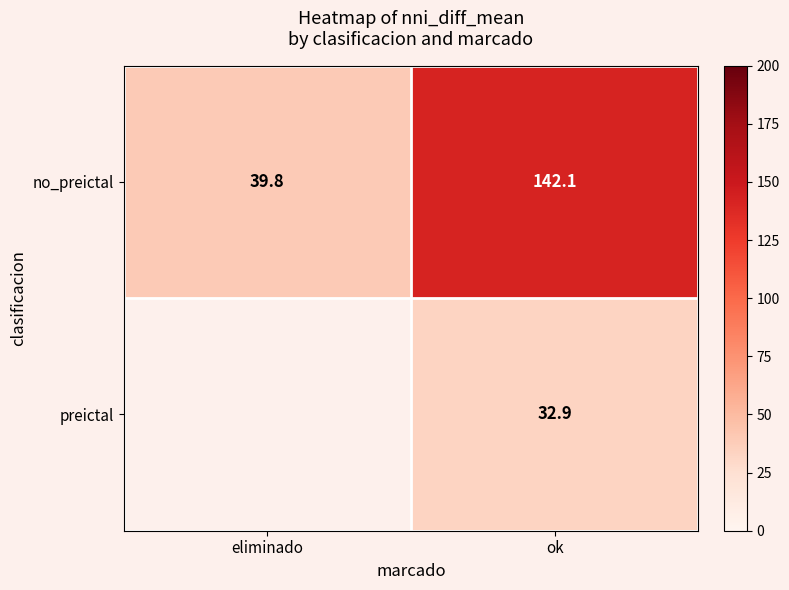

What is the smallest value displayed?

32.9